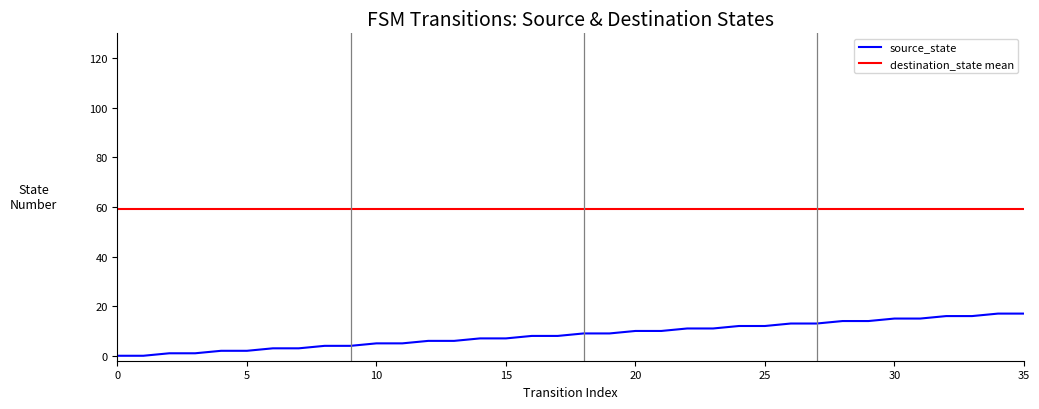

Rank the categories by value from highest to lowest.

34, 35, 32, 33, 30, 31, 28, 29, 26, 27, 24, 25, 22, 23, 20, 21, 18, 19, 16, 17, 14, 15, 12, 13, 10, 11, 8, 9, 6, 7, 4, 5, 2, 3, 0, 1